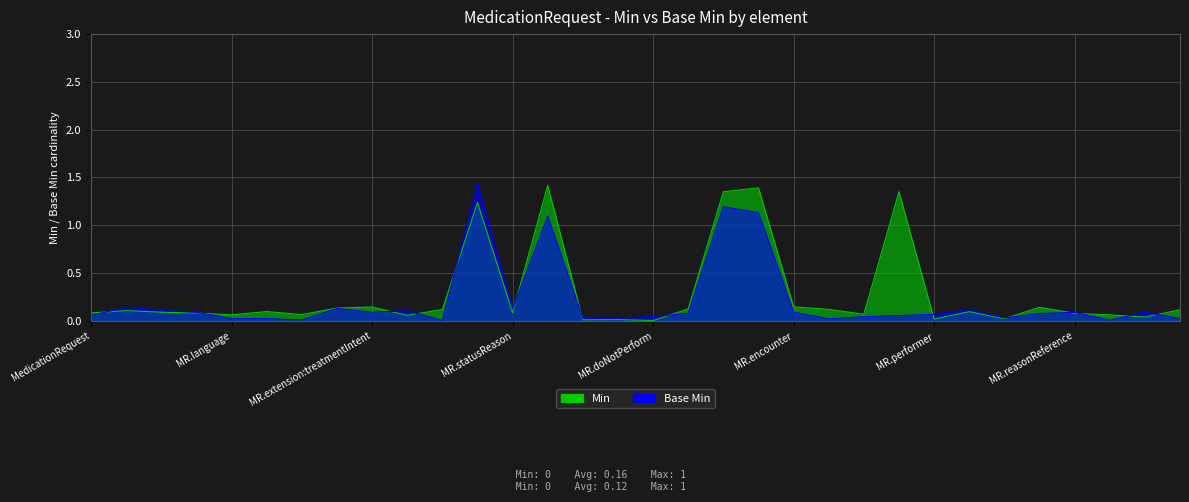

True or false: Min and Base Min intersect in this chart.

True